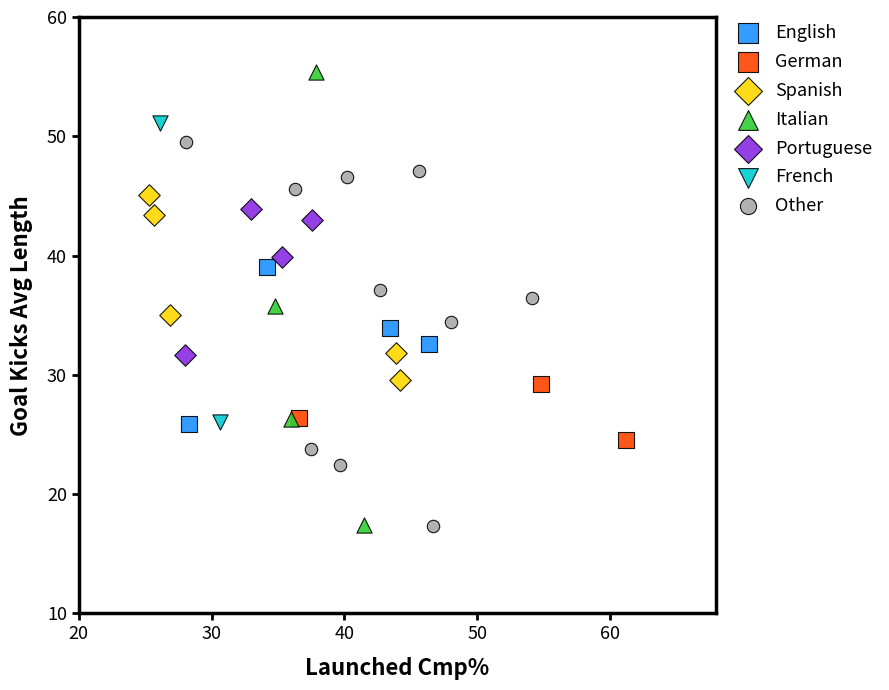

Which series has the largest Y range (max minus min)?

Italian